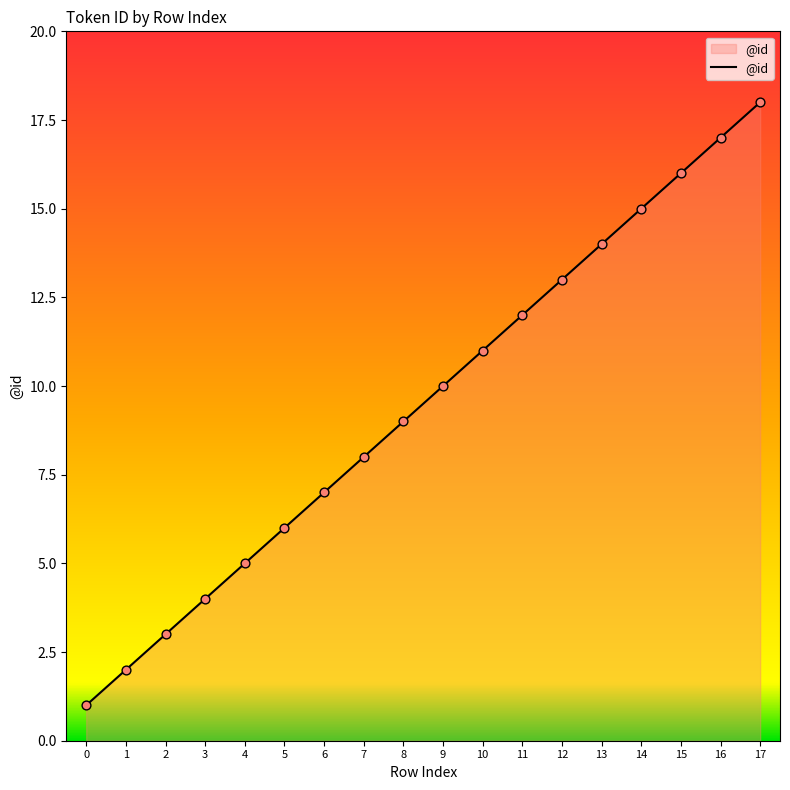

Which has a higher value, 10 or 1?

10